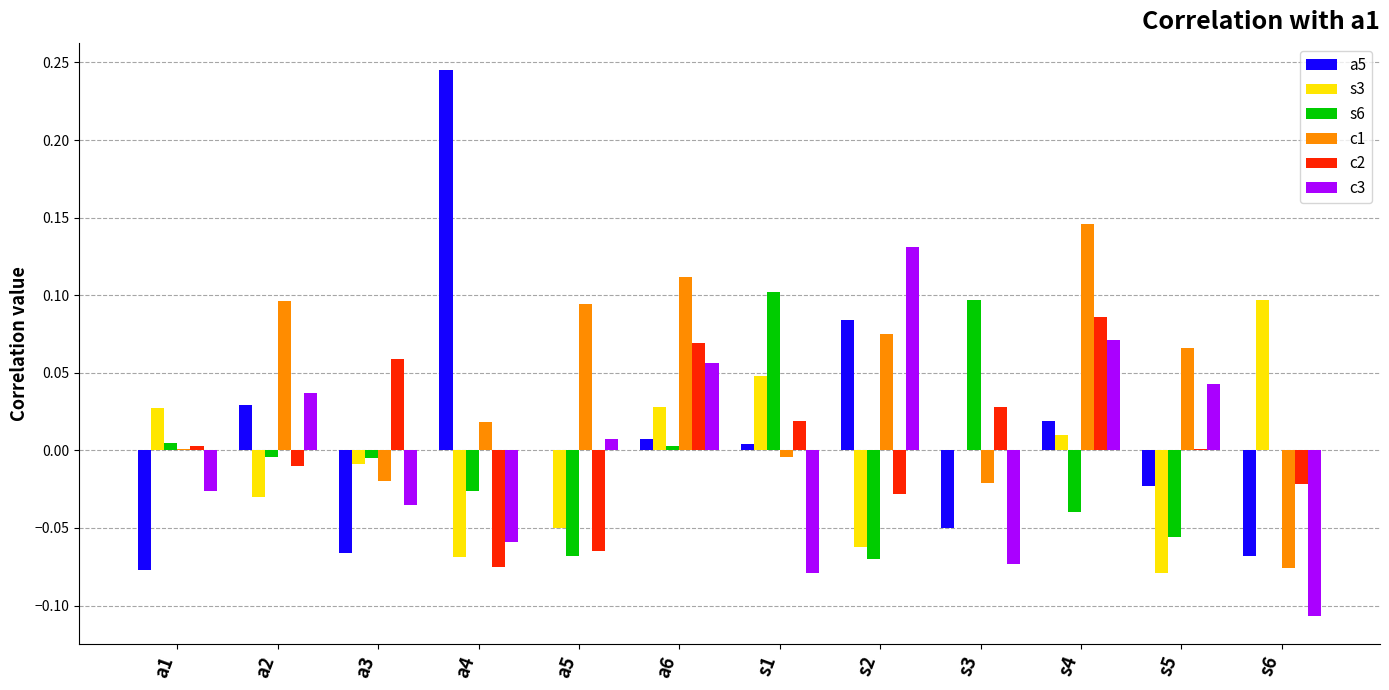

Is the value of a5 at a5 greater than the value of c3 at s6?

Yes